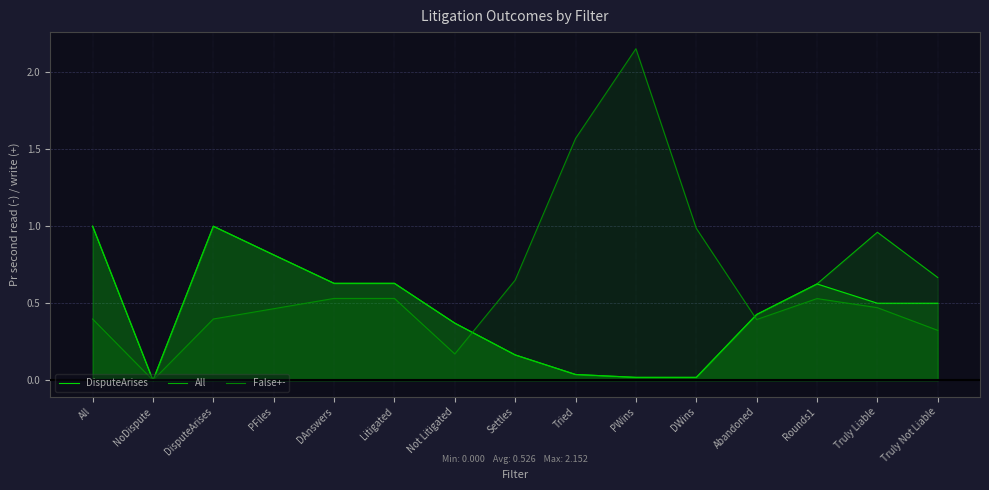

Rank the series by their average value, from lowest to highest.

DisputeArises, All, False+-